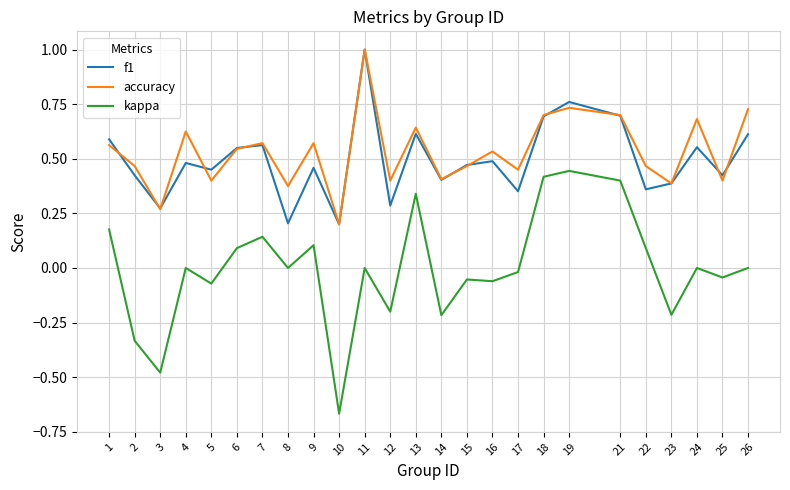

Is it true that accuracy equals 0.4 at 26?

False